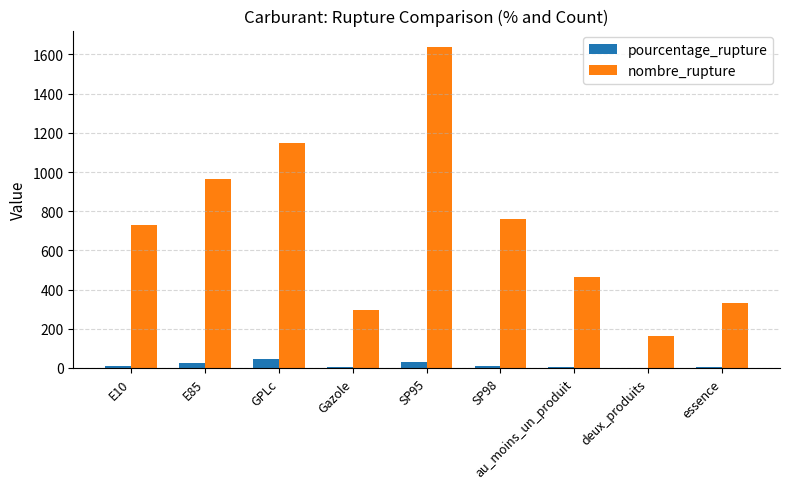

The value of nombre_rupture at deux_produits is 53.8. True or false?

False